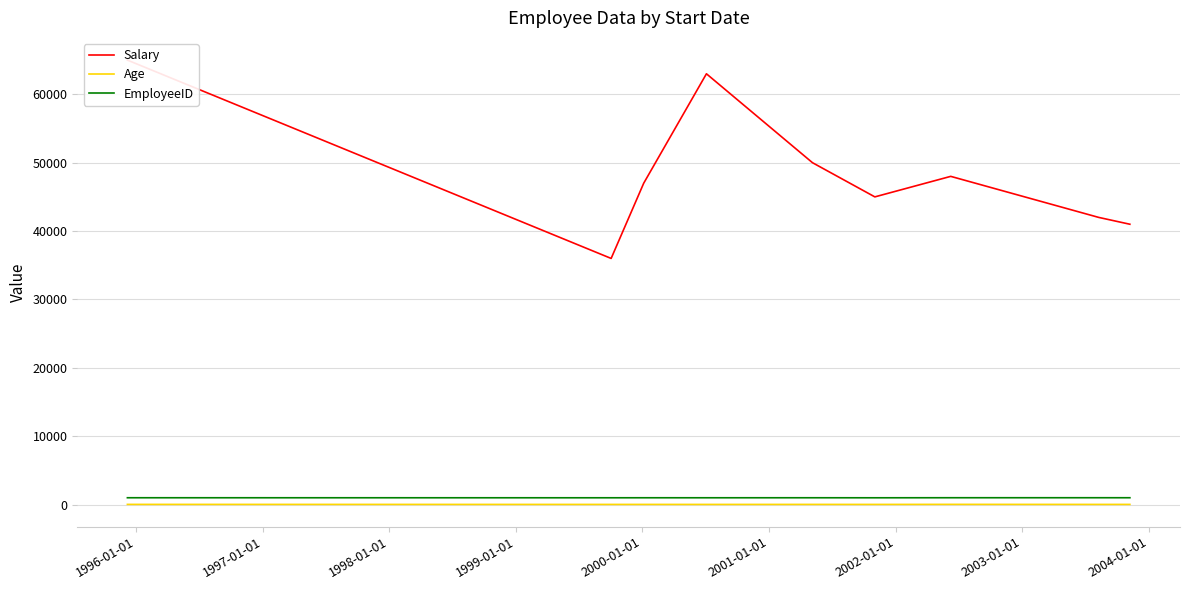

True or false: EmployeeID and Age intersect in this chart.

False